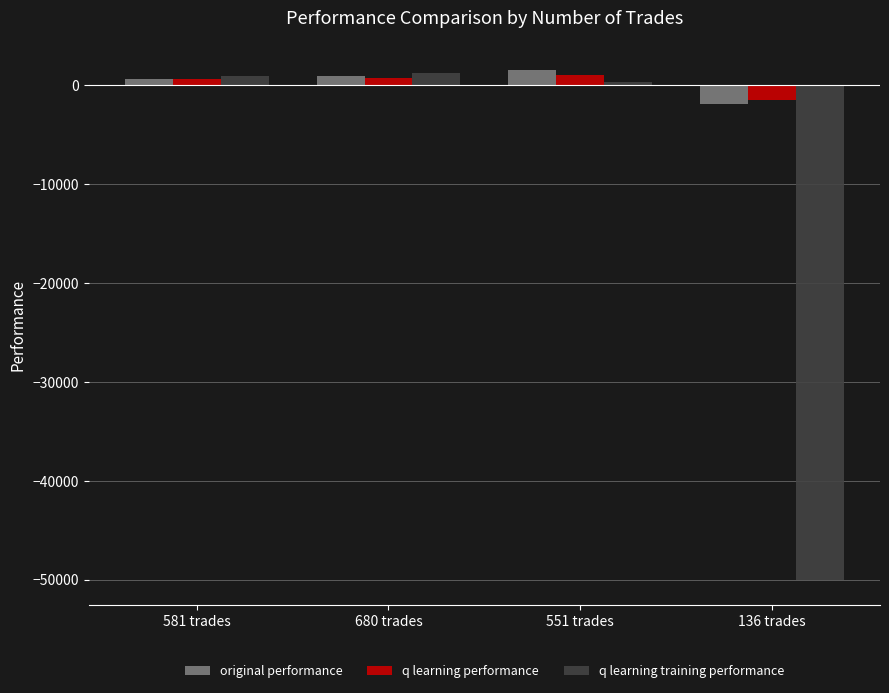

What is the average value of the q learning performance series?

267.7